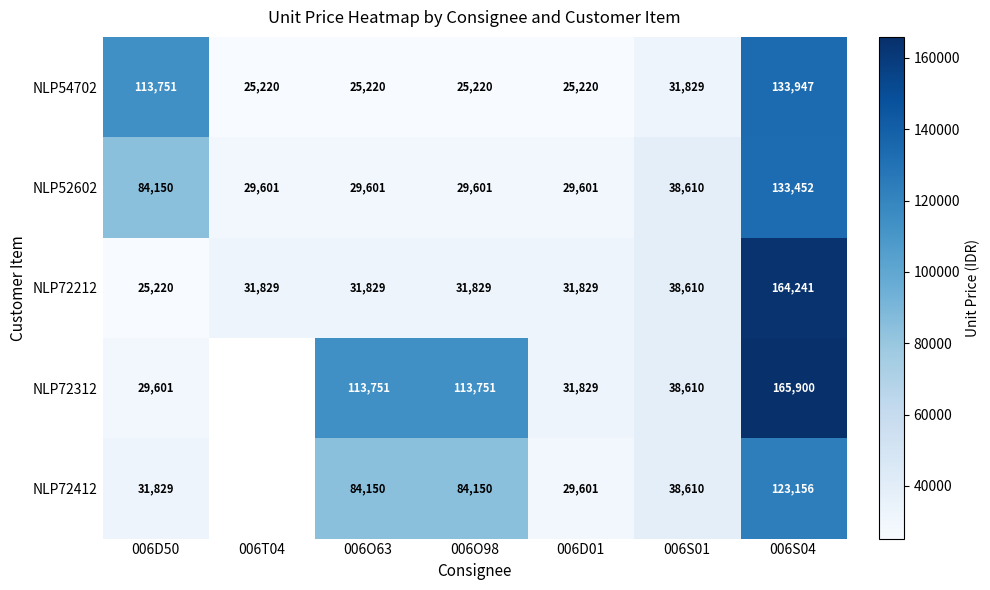

Which has a higher value, 006T04 or 006D50?

006D50